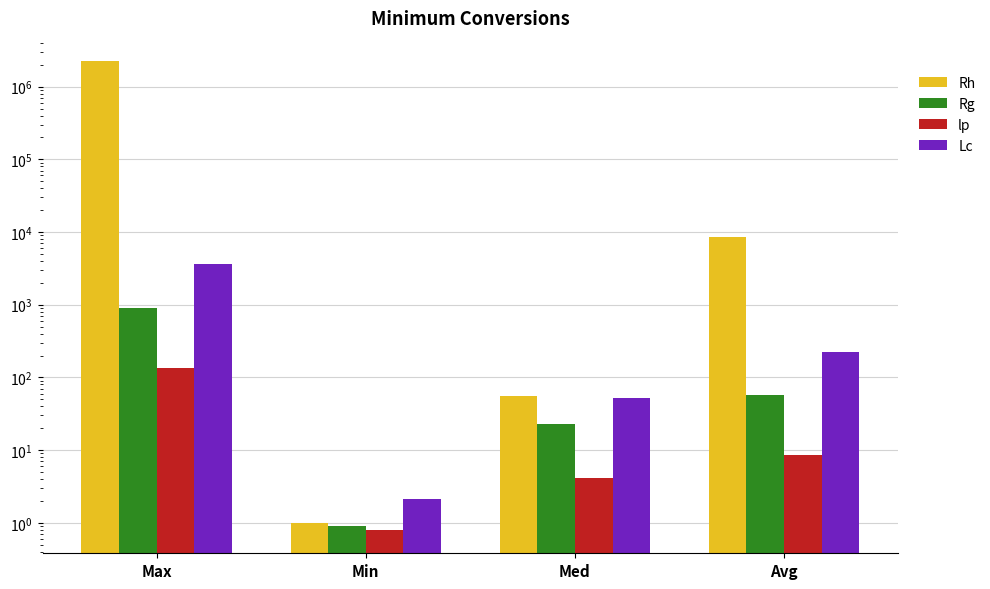

Which category has the lowest value across all series?

Min